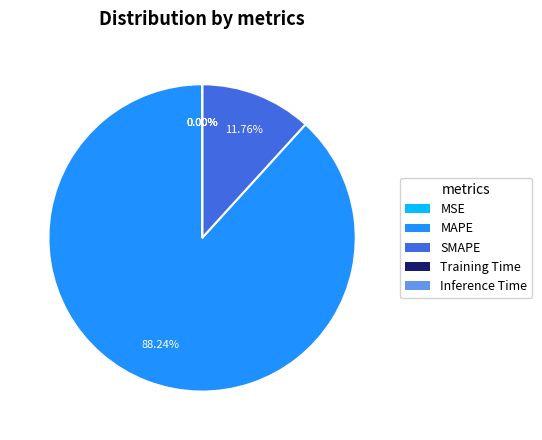

Is MAPE the majority of the pie?

Yes